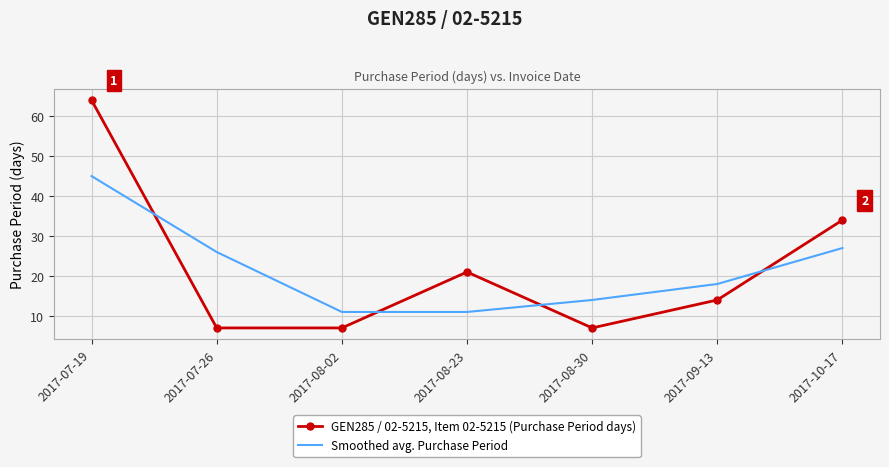

At which category is the sum across all series the highest?

2017-07-19